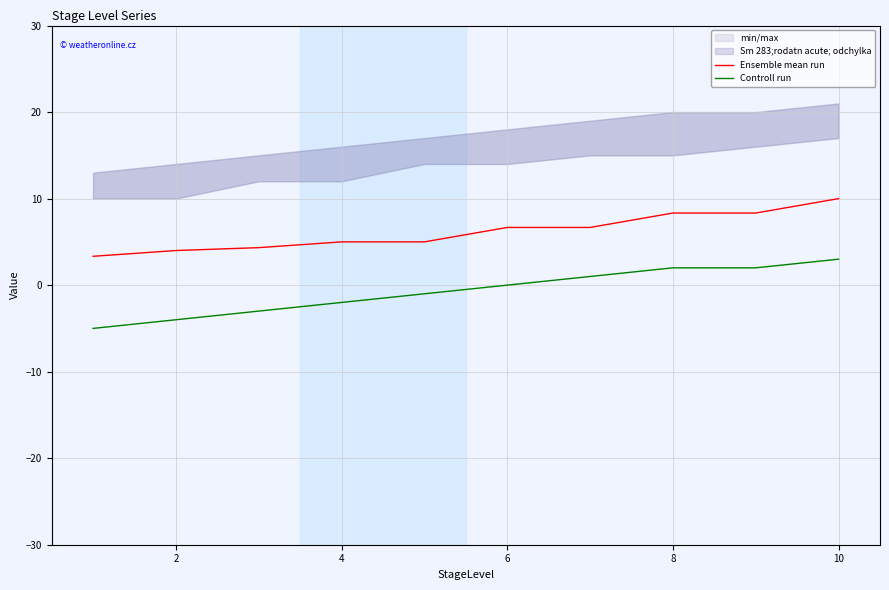

How many values in the Controll run series exceed 0?

4